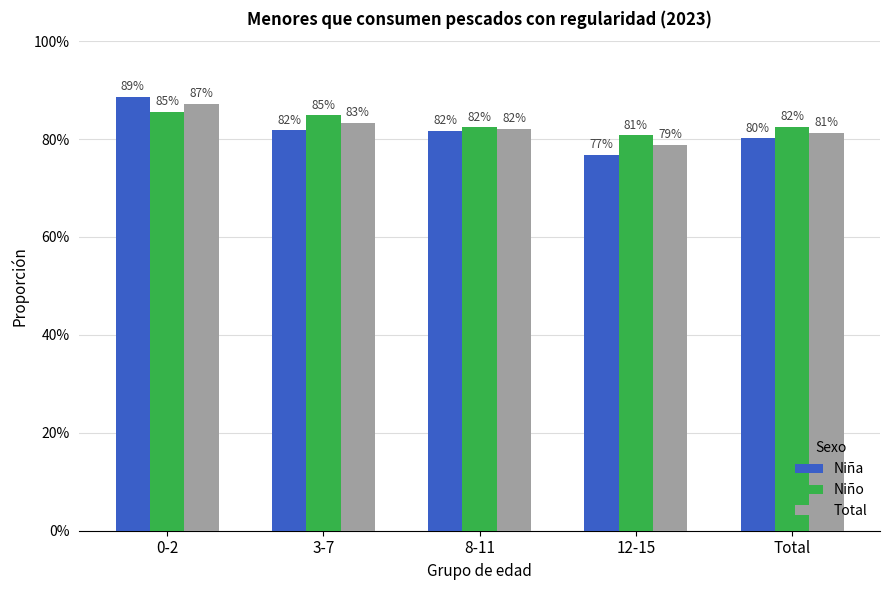

Which series has the largest total across all categories?

Niño